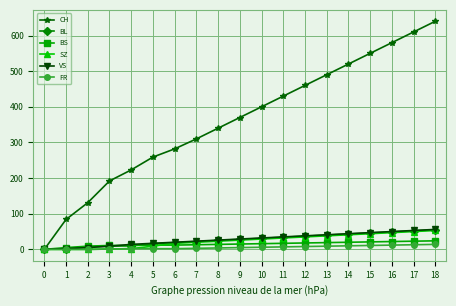

At which category is the sum across all series the highest?

18